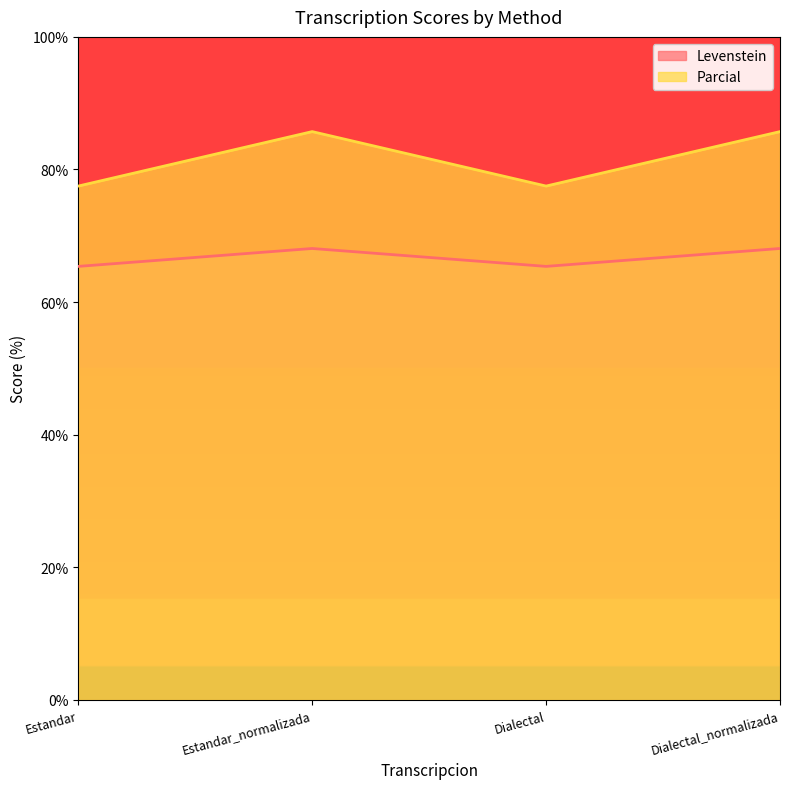

What is the total value across all series at Estandar?

142.9